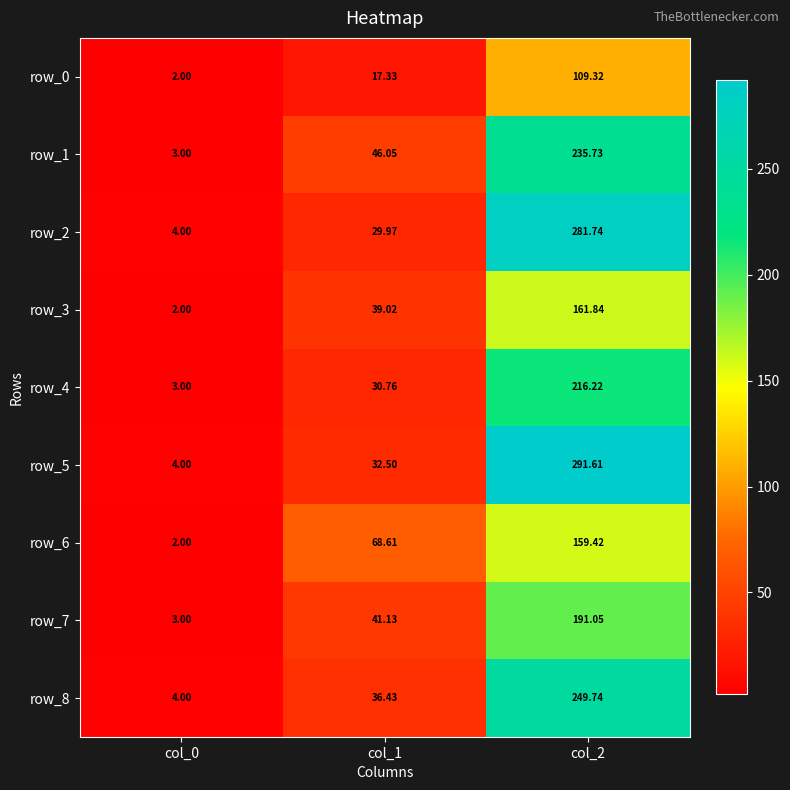

The row_3 series shows 55.8 at col_1. True or false?

False